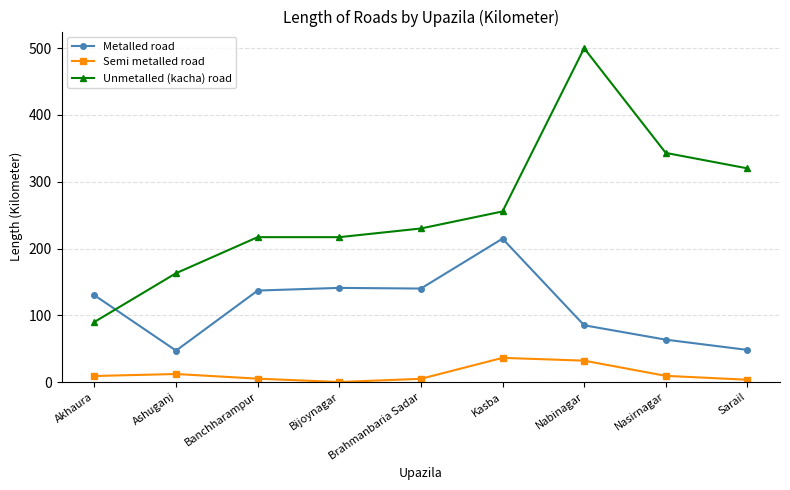

The Metalled road series shows 130.0 at Akhaura. True or false?

True